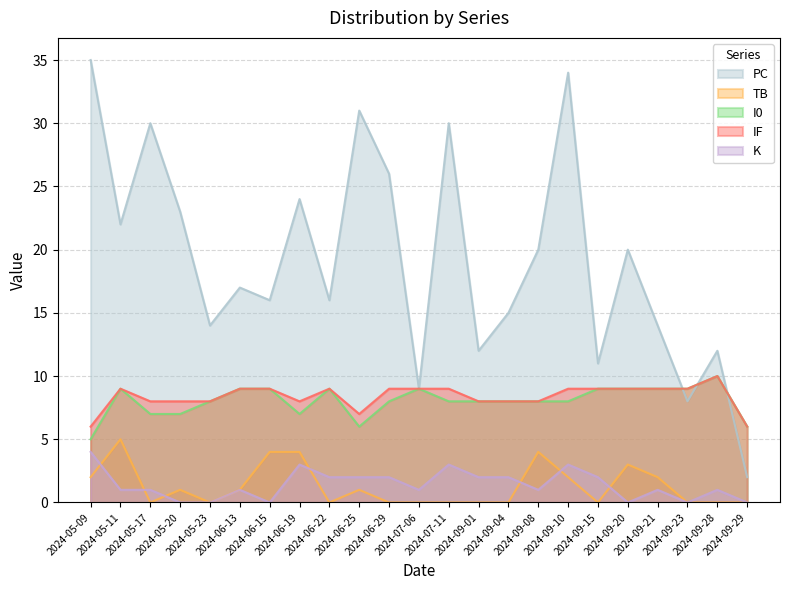

Which series changed the most between 2024-06-25 and 2024-09-15?

PC